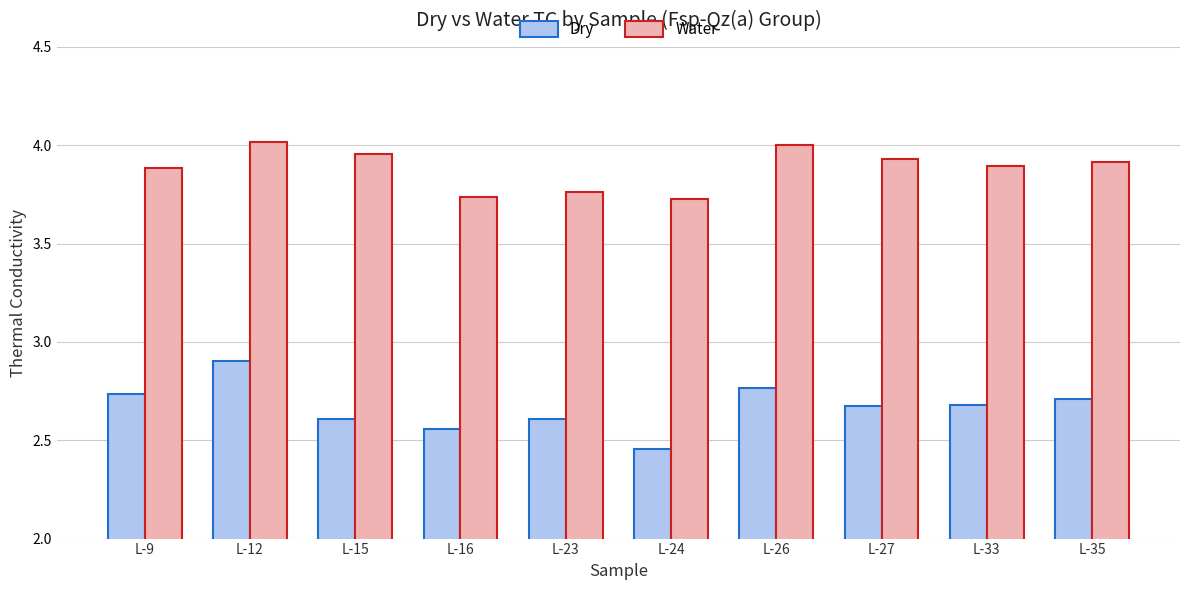

Rank the series by their average value, from lowest to highest.

Dry, Water